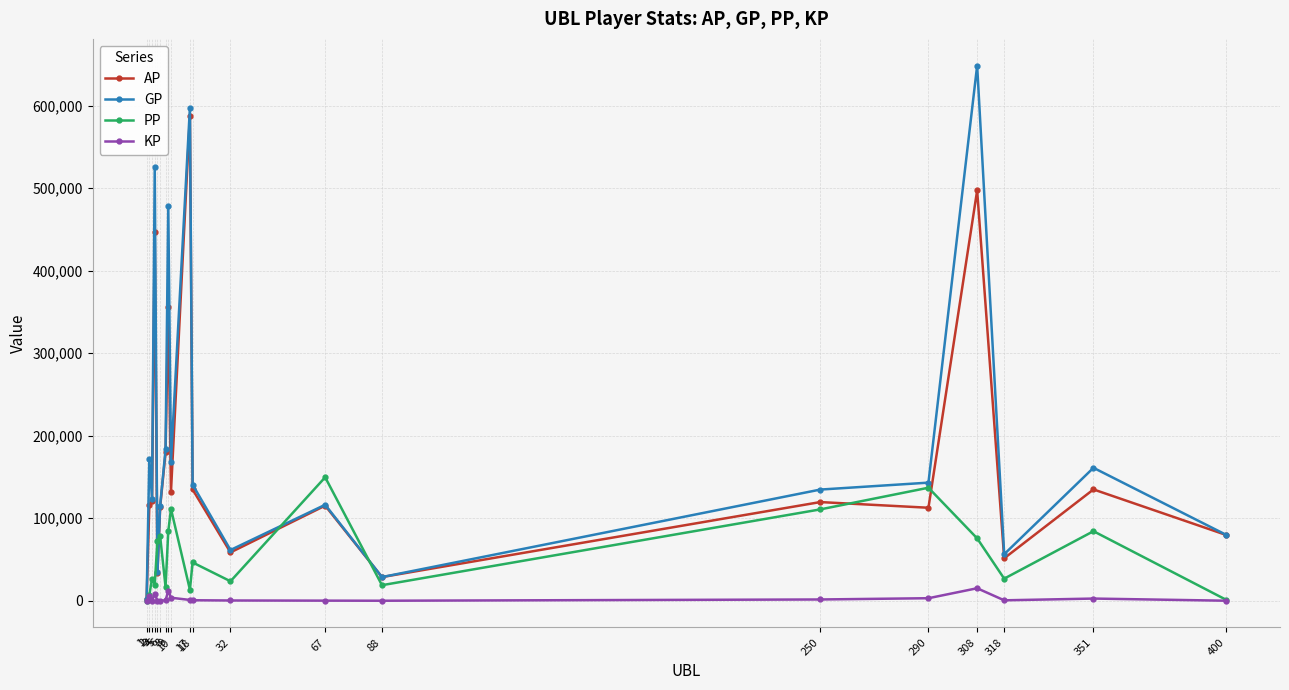

Count the number of categories in the chart.

20